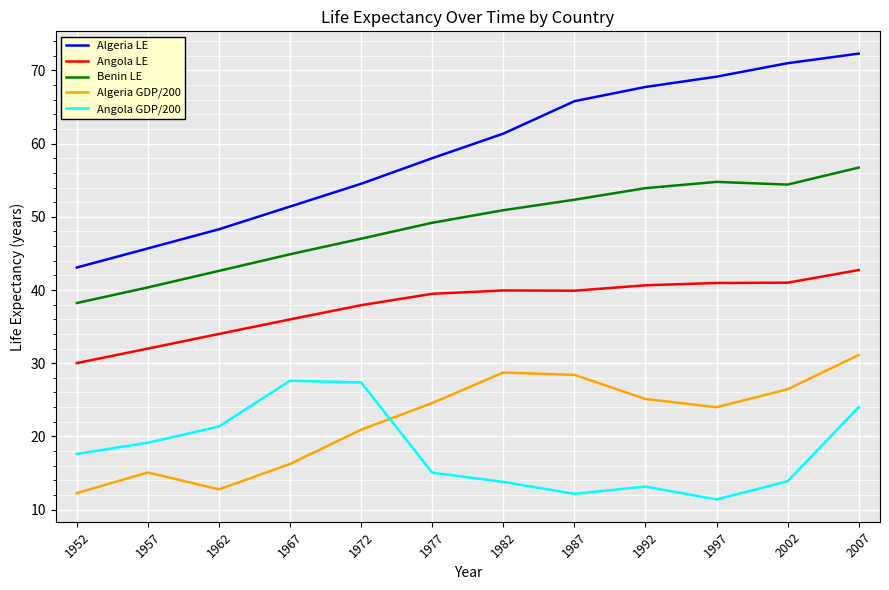

The value of Angola LE at 1957 is 46.0. True or false?

False